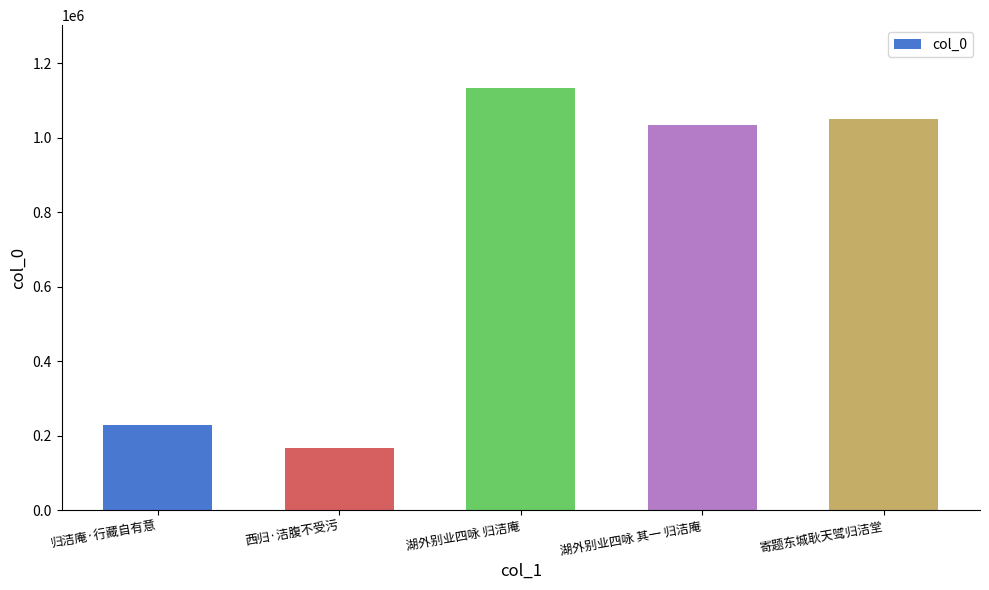

Is it true that the value at 归洁庵·行藏自有意 is 148646?

False